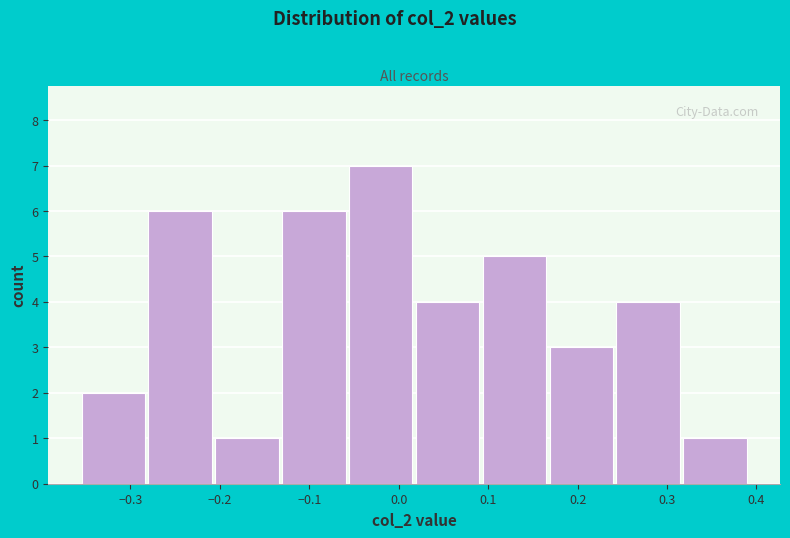

Reading left to right, transcribe this chart: for each bar, give the range it covers on the x-axis and its height. Neither the bar edges nor the heights are printed on the chart, so give them approximately, as read against the axes.

-0.36 to -0.28: 2
-0.28 to -0.21: 6
-0.21 to -0.13: 1
-0.13 to -0.06: 6
-0.06 to 0.02: 7
0.02 to 0.09: 4
0.09 to 0.17: 5
0.17 to 0.24: 3
0.24 to 0.32: 4
0.32 to 0.39: 1